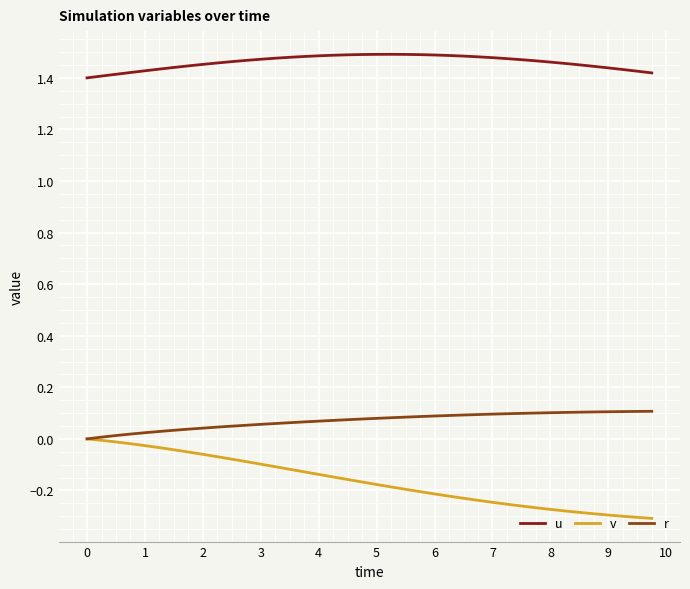

How many lines are shown in the chart?

3